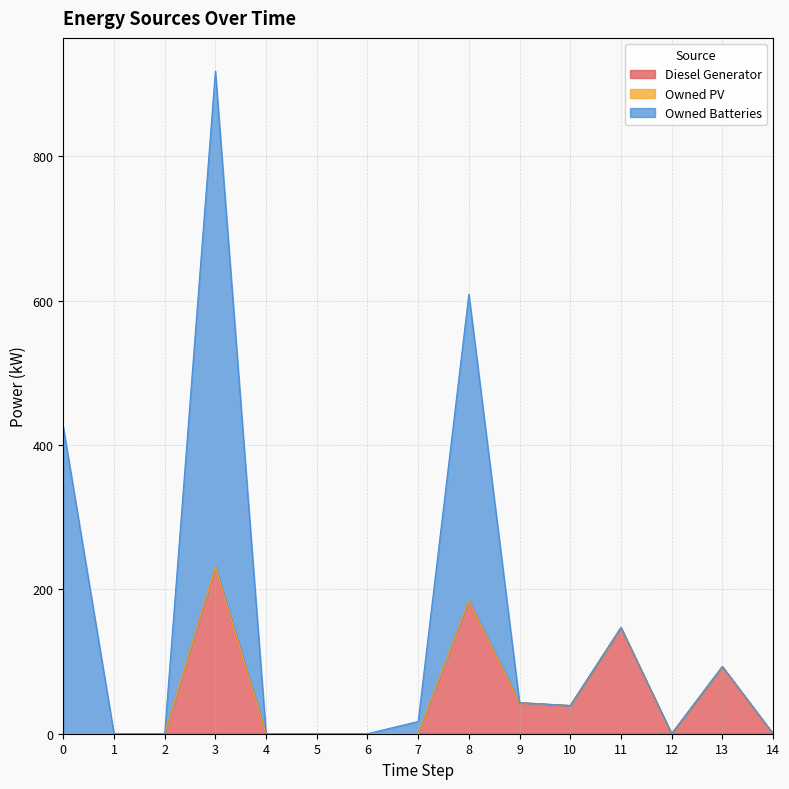

What is the maximum value shown in the chart?

687